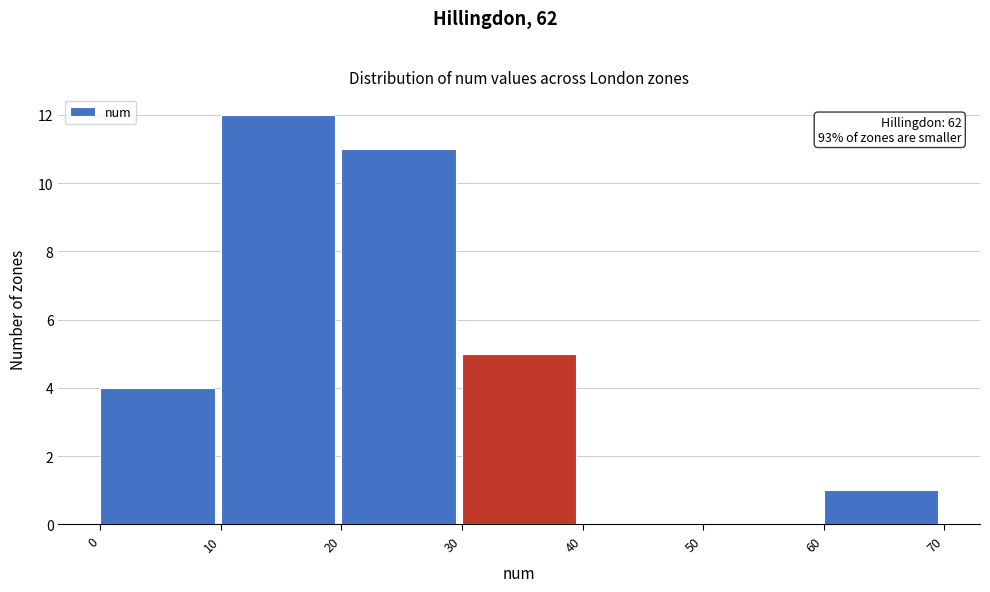

Over which range of the x-axis is the bar tallest?

10 to 20